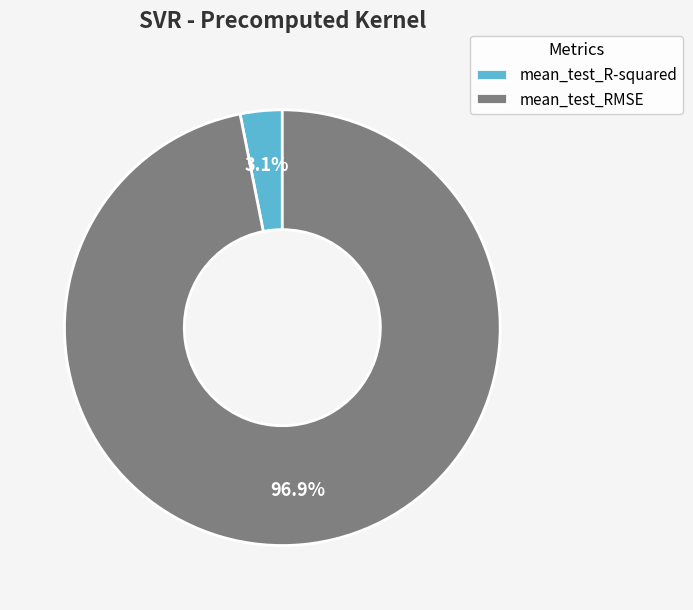

What percentage is the mean_test_R-squared slice, to the nearest percent?

3%